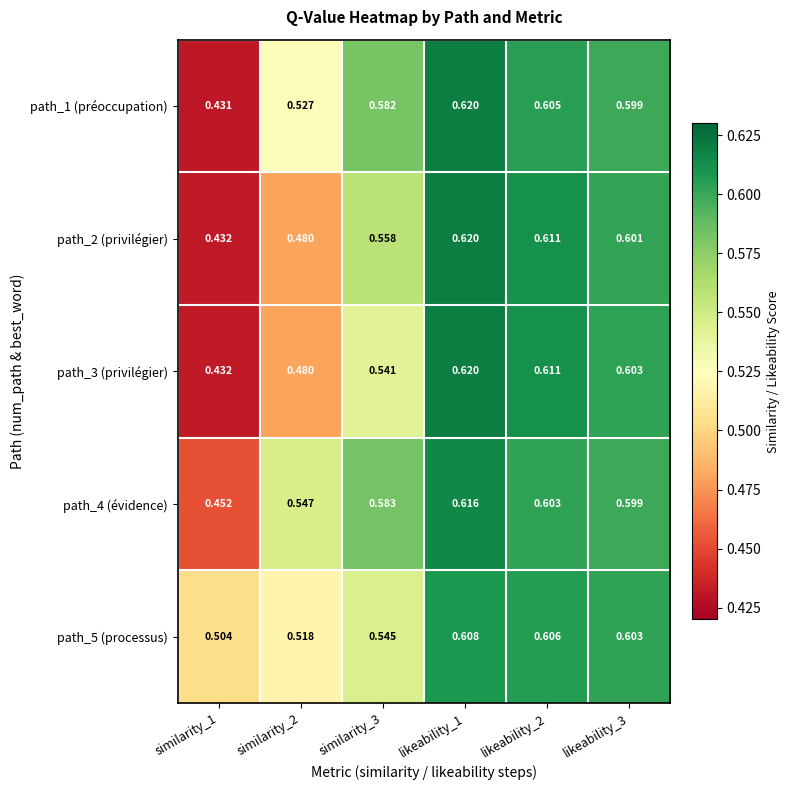

Which series has the largest total across all categories?

path_4 (évidence)